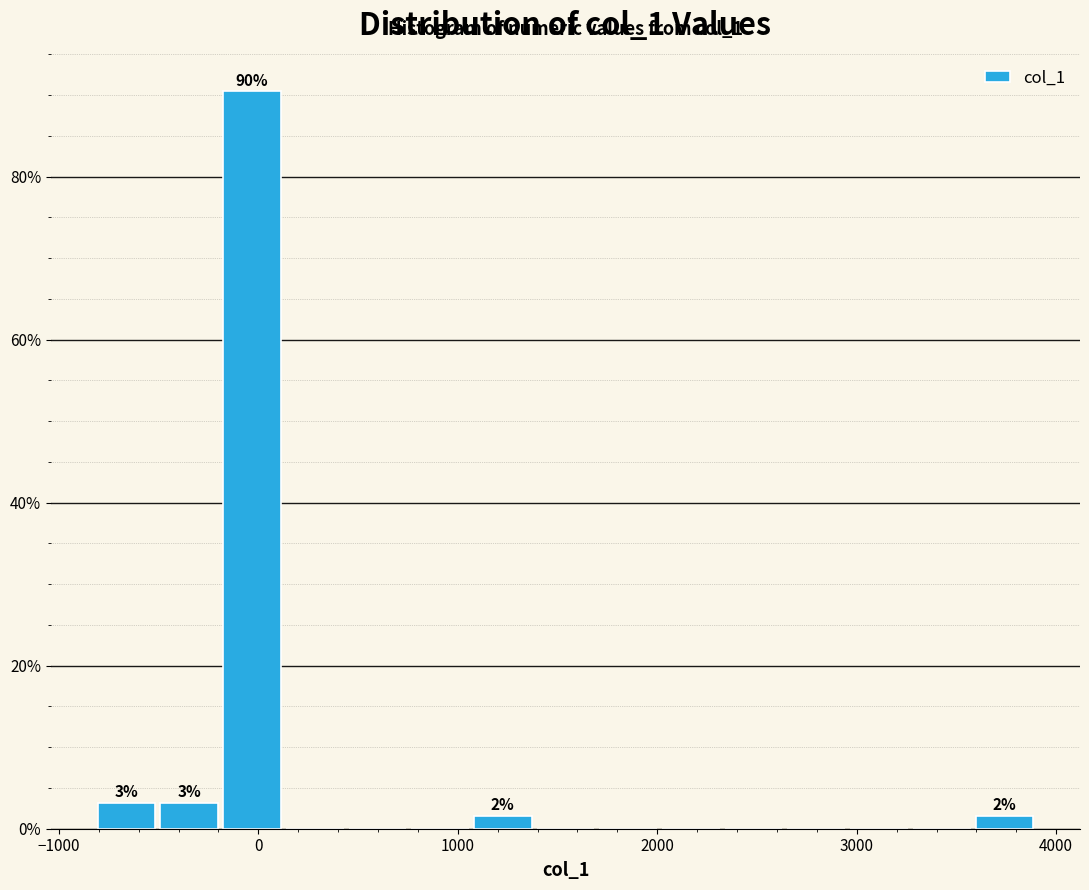

Read against the x-axis, roughly where is the centre of the tallest bar?

0